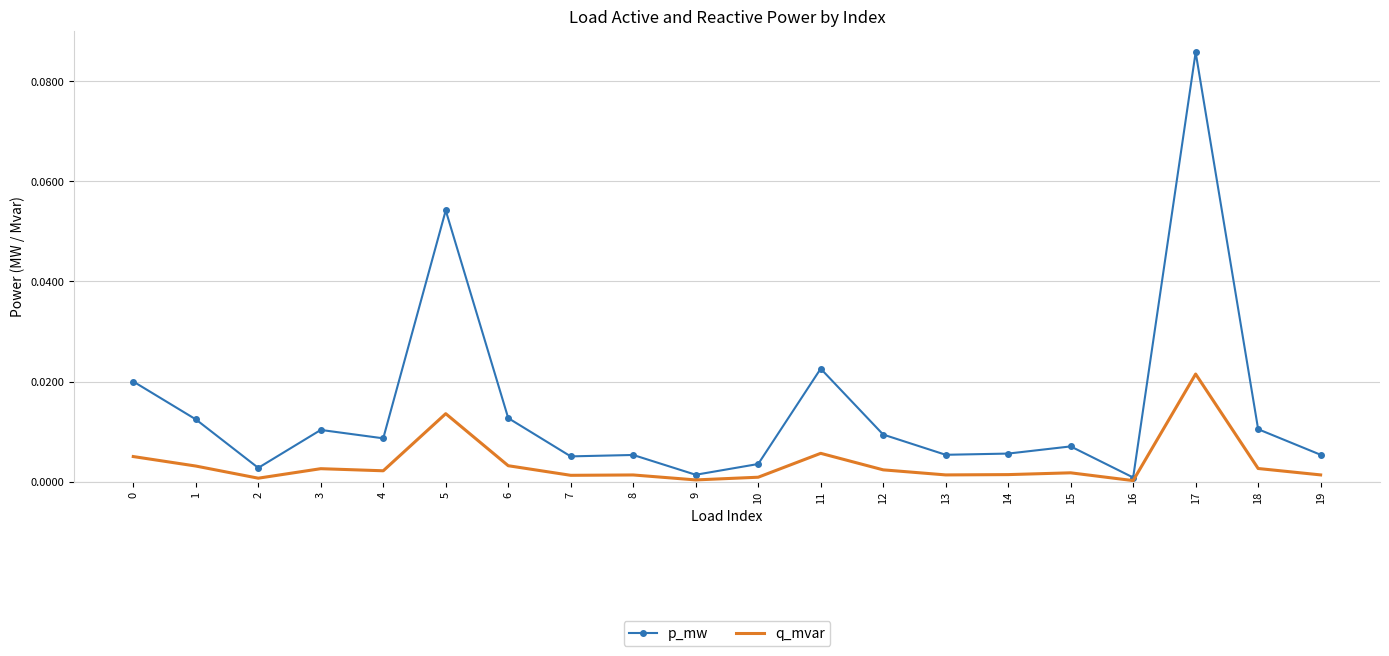

Which series has the largest total across all categories?

p_mw